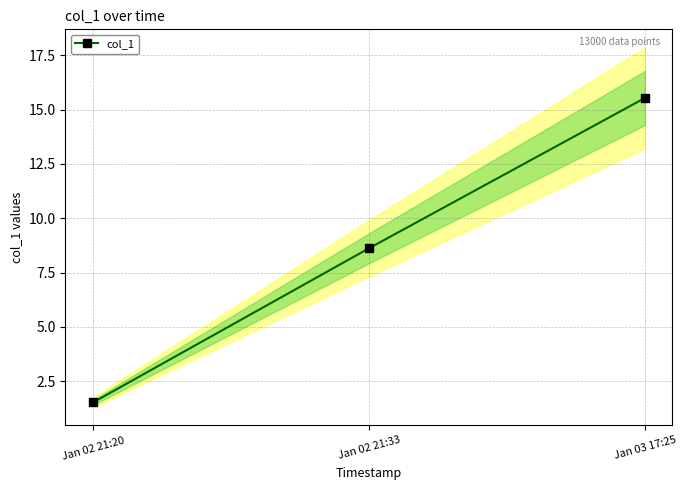

Reading left to right, list all the values displayed in this chart.

1.5	8.6	15.5